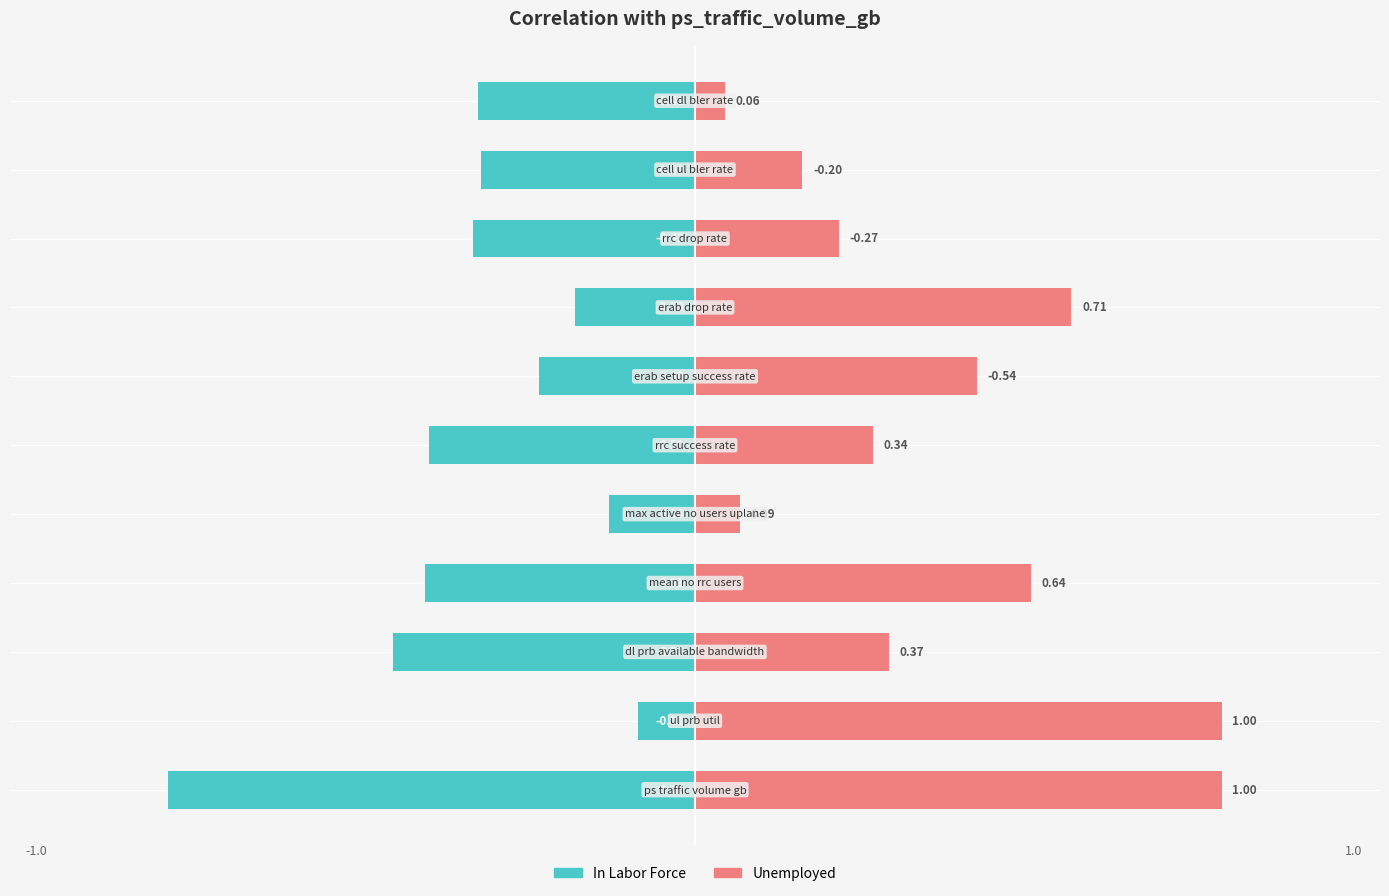

At how many categories does at least one series exceed 0?

11